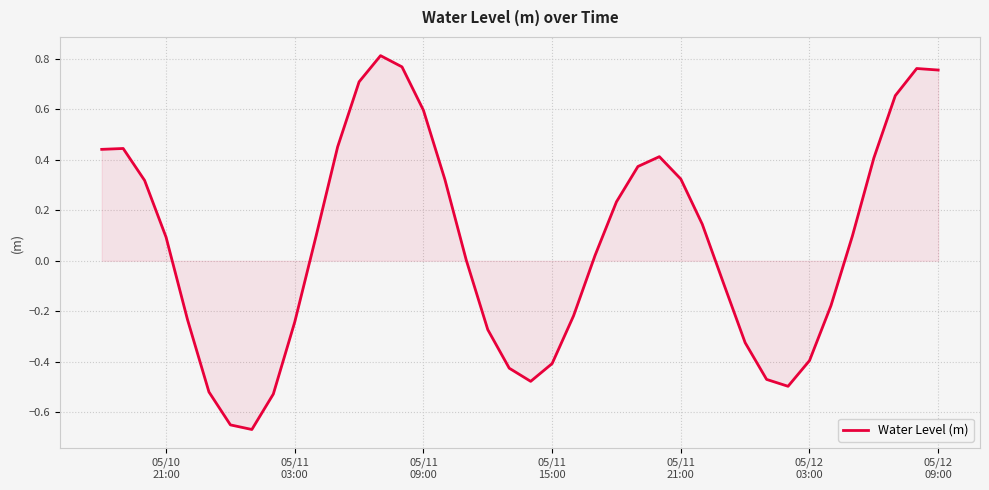

How many lines are shown in the chart?

1